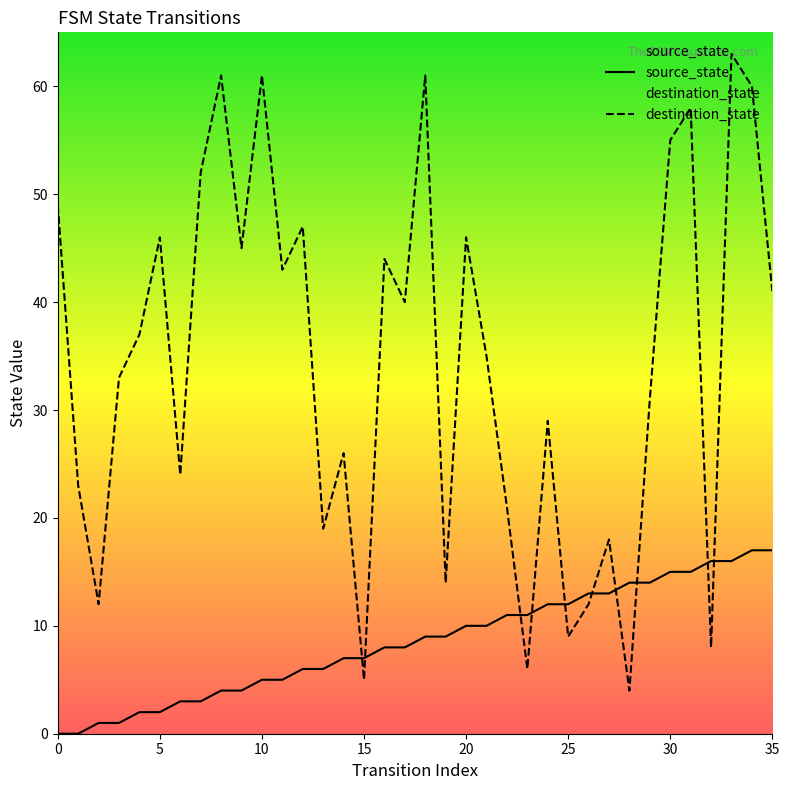

True or false: source_state has more than 1 interior local peaks.

False